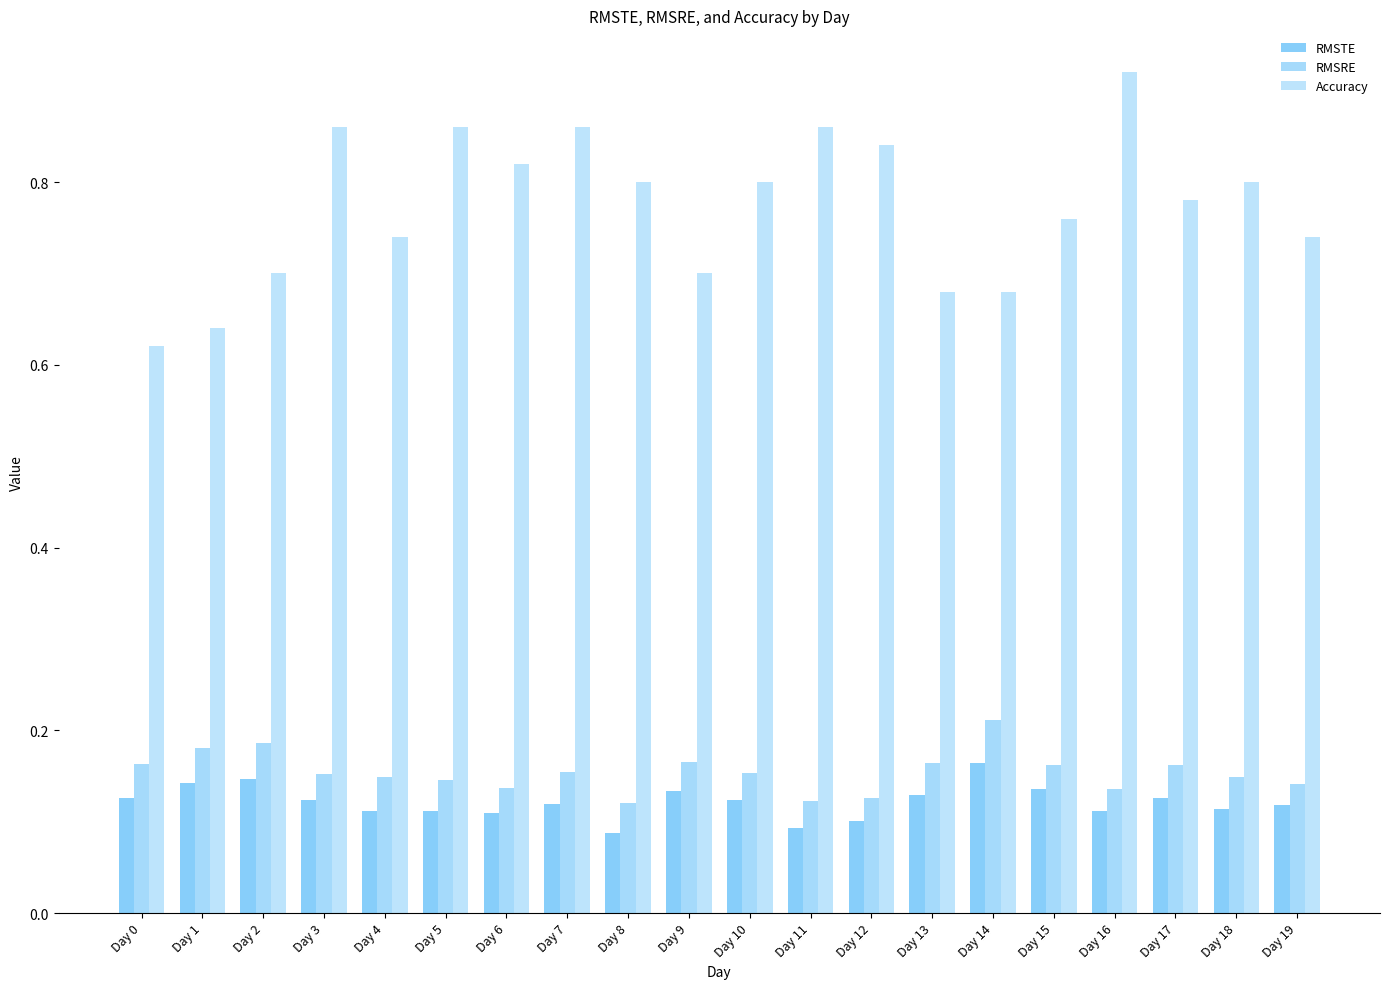

The value of RMSRE at Day 8 is 0.1. True or false?

True